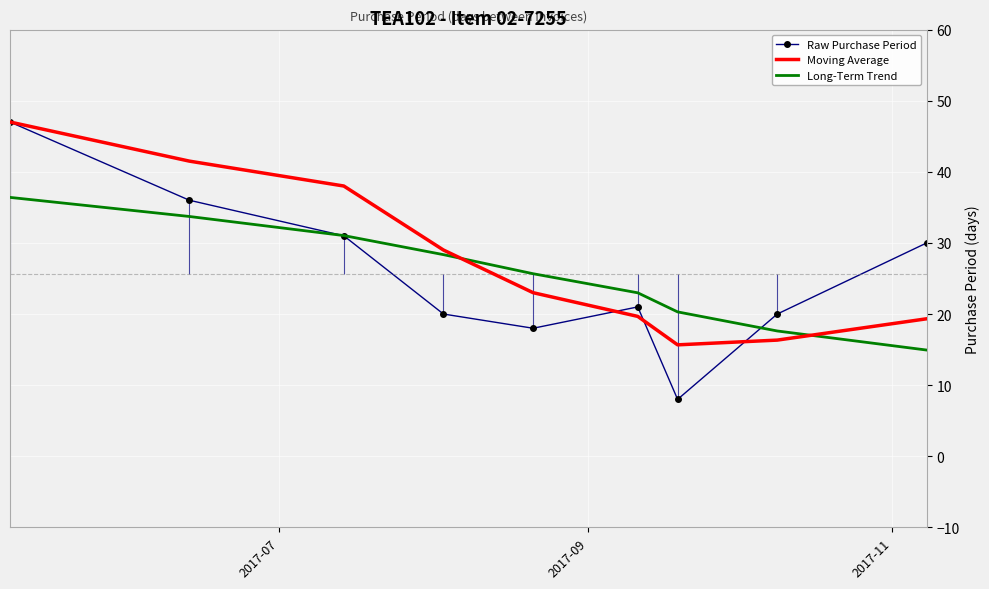

Which series ends up on top after the final intersection of Long-Term Trend and Raw Purchase Period?

Raw Purchase Period